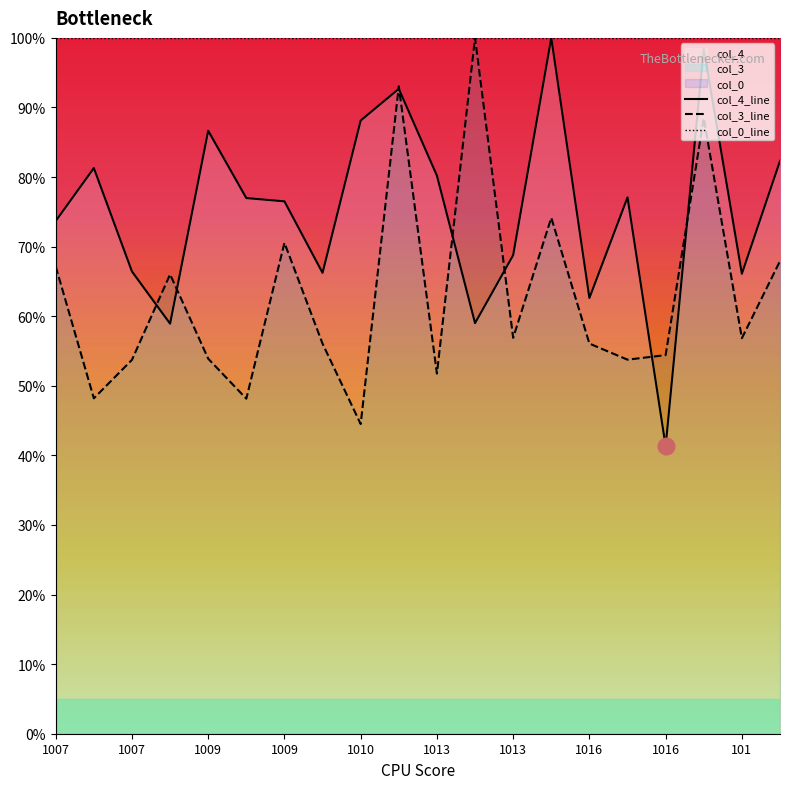

Is the value of col_0_line at 1016 greater than the value of col_4_line at 1009?

Yes